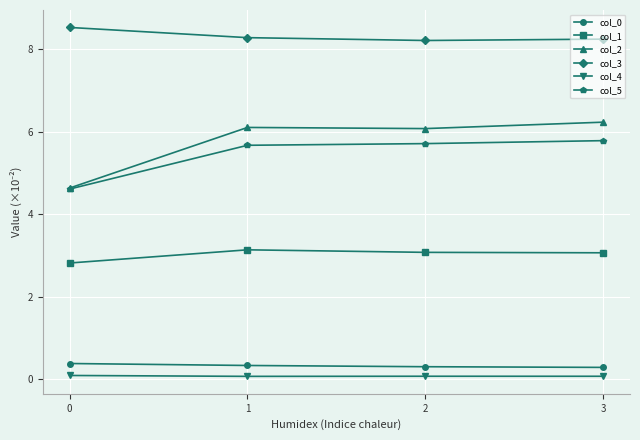

What is the maximum value shown in the chart?

8.5